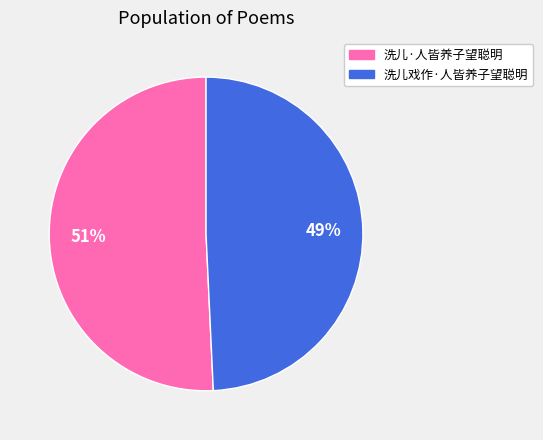

Rank the categories by value from highest to lowest.

洗儿·人皆养子望聪明, 洗儿戏作·人皆养子望聪明